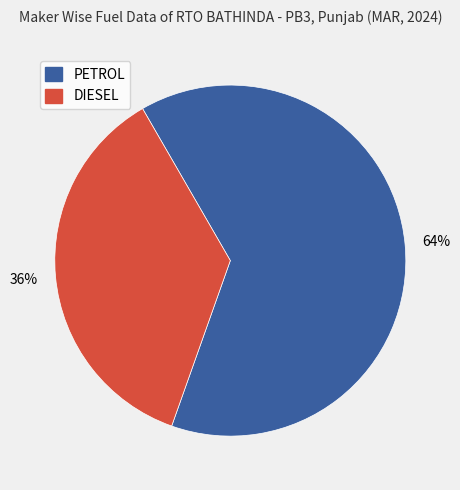

To the nearest percent, what is the average slice percentage?

50%